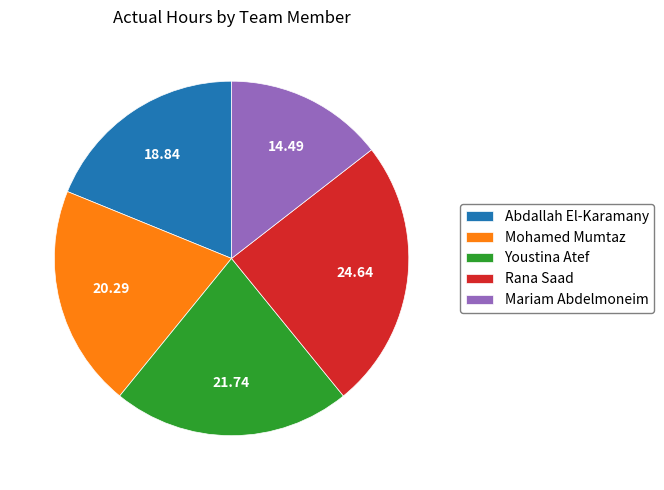

Is Abdallah El-Karamany the majority of the pie?

No